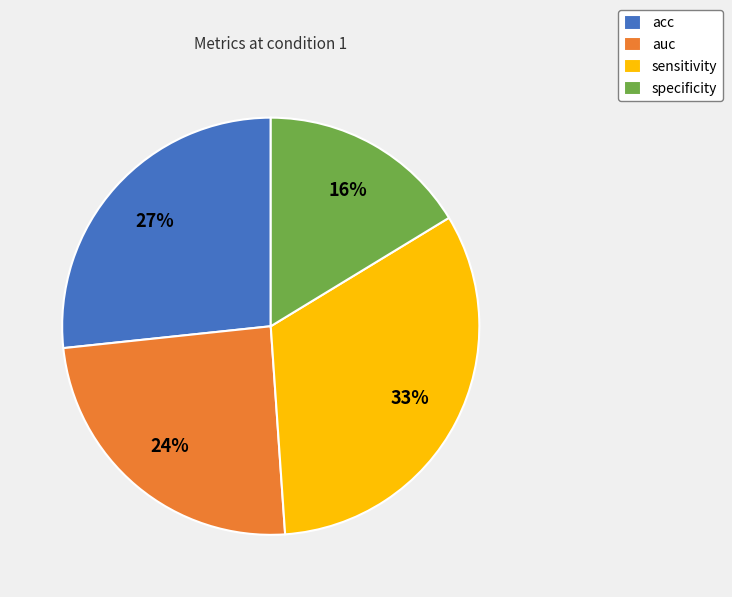

What is the smallest slice in the pie chart?

specificity